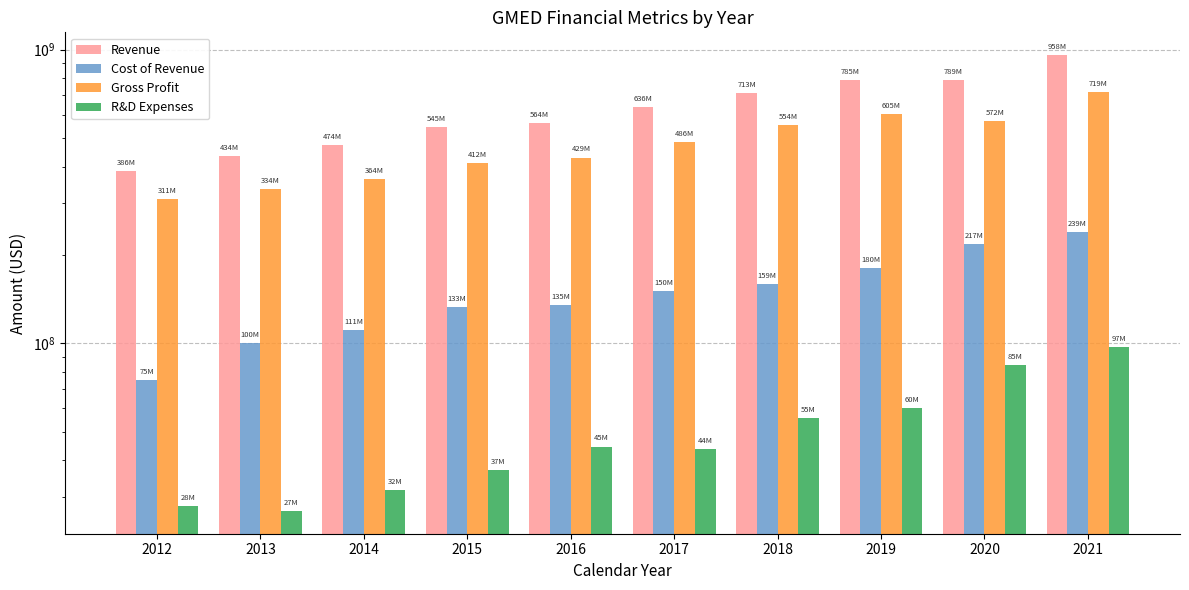

What is the value of the Revenue bar at the 7th from the left?

712969000